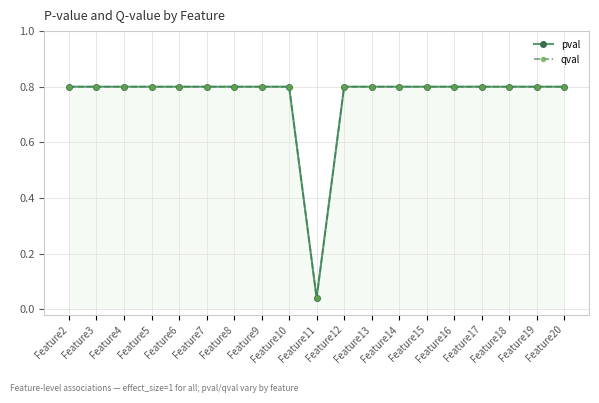

Which series has the widest spread of values?

pval